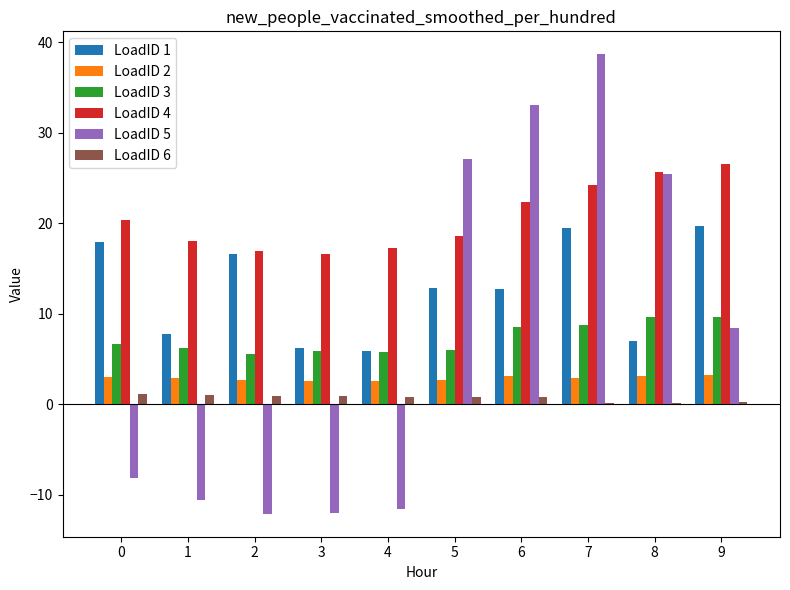

What is the sum of all LoadID 2 values?

28.9